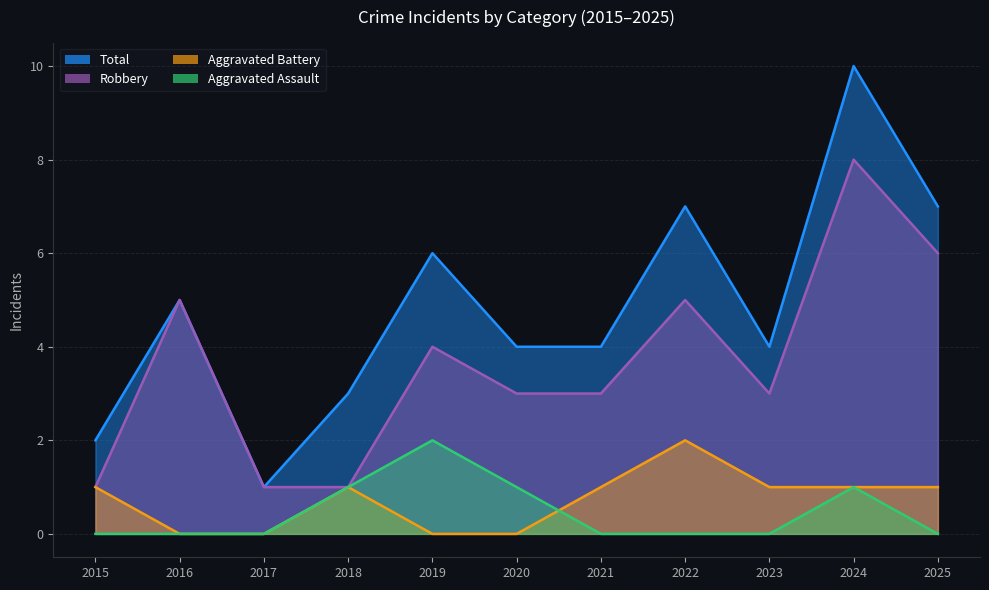

How many series are shown in this chart?

4